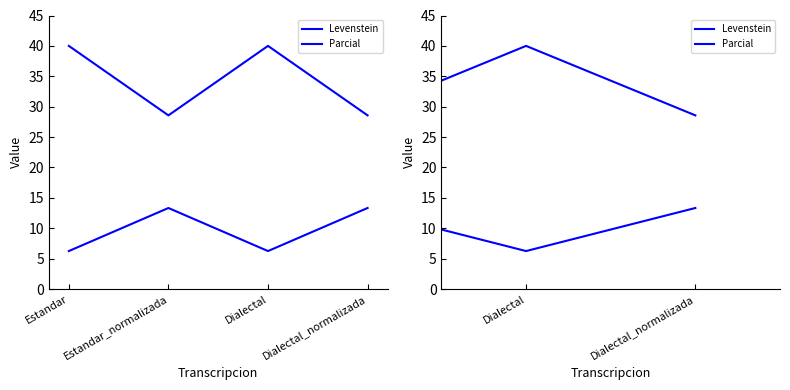

What is the highest value of the Levenstein series?

13.3